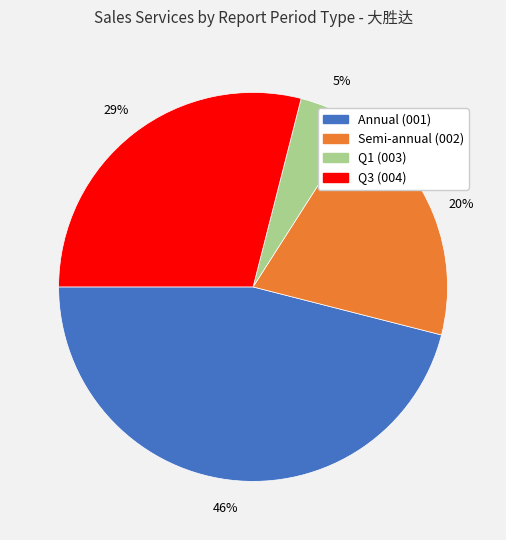

How many segments does this pie chart have?

4